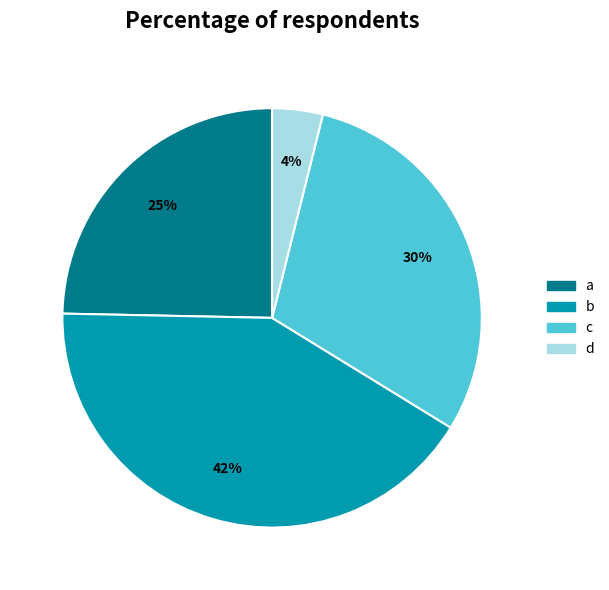

Which has a higher value, a or d?

a